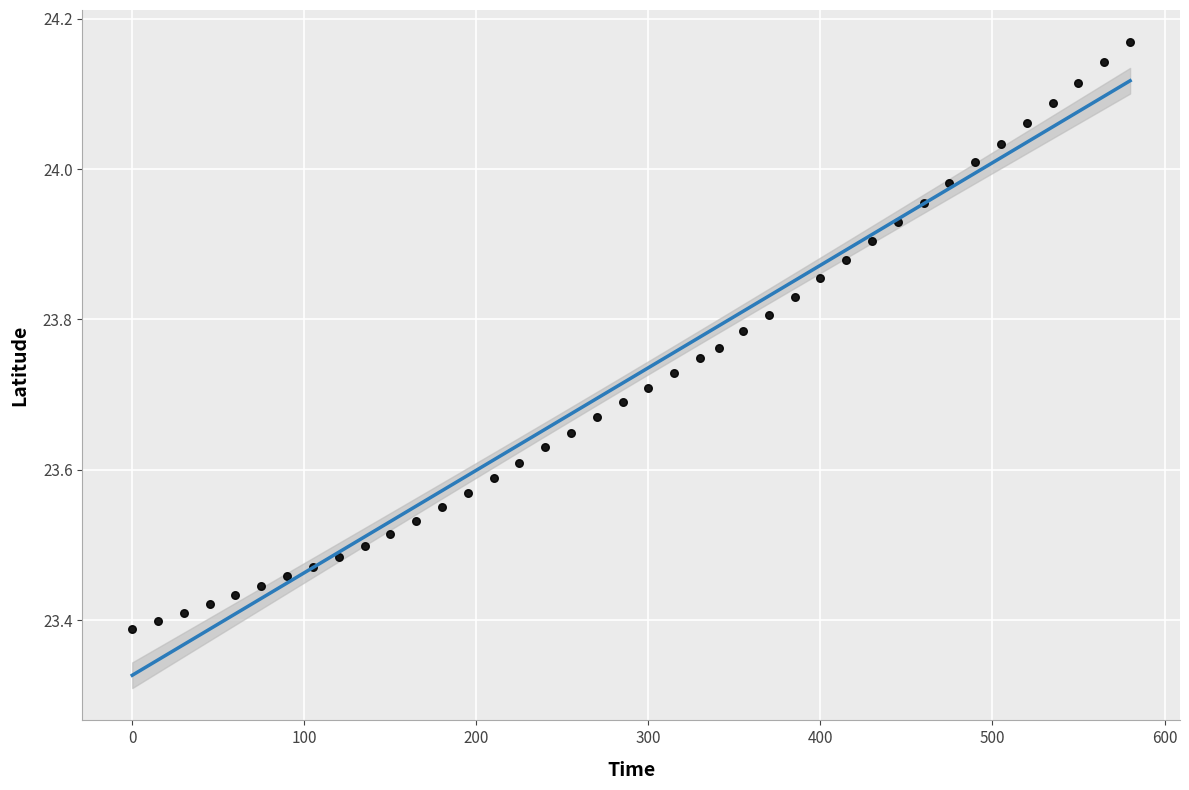

What is the range of X values (max minus min)?

580.0